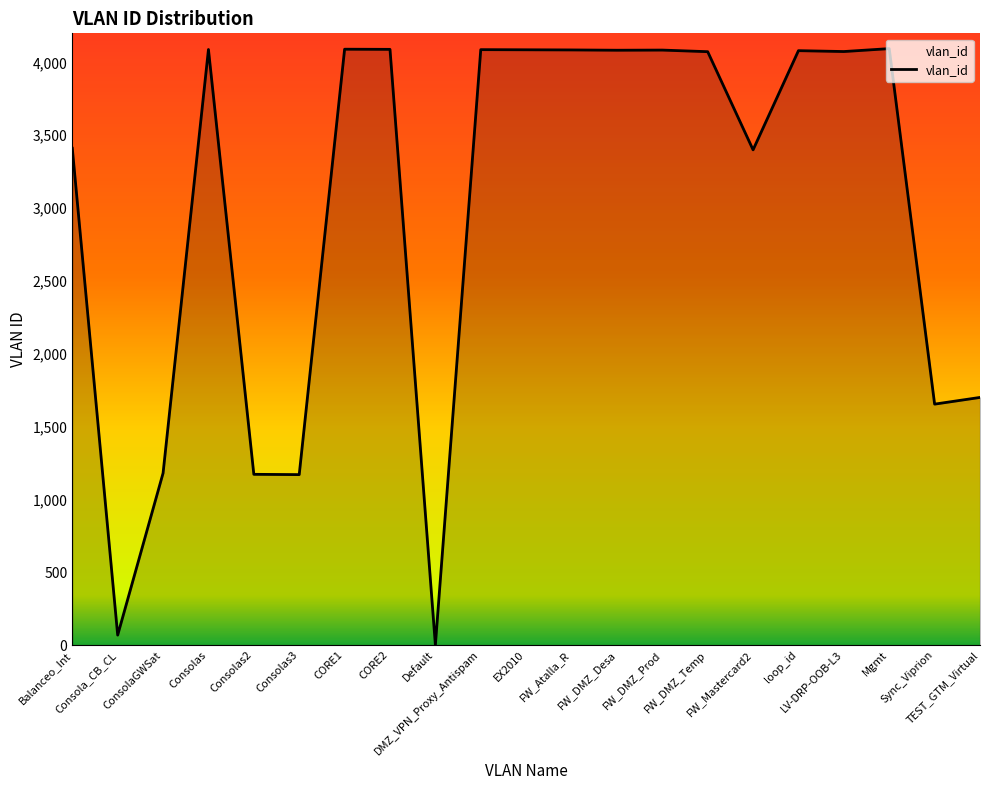

What is the difference between the maximum and minimum values?

4094